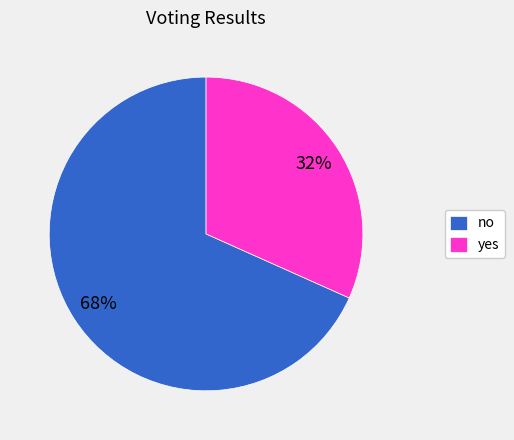

Is it true that yes is 32% of the pie?

True